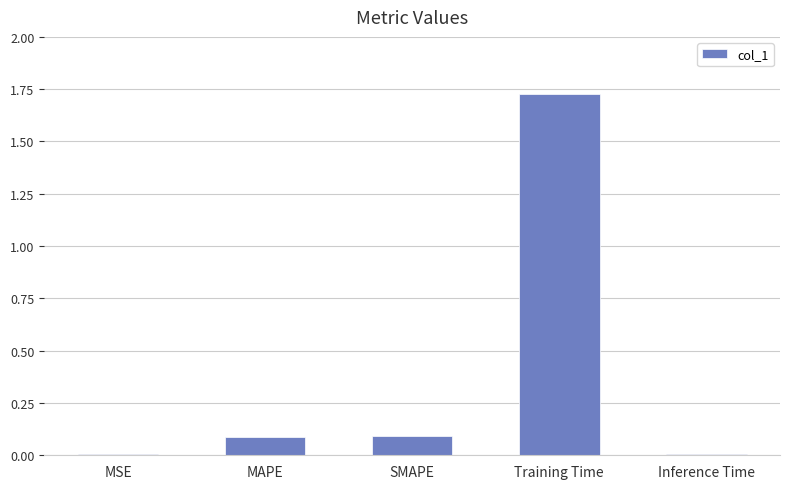

Which label corresponds to the largest value in the chart?

Training Time